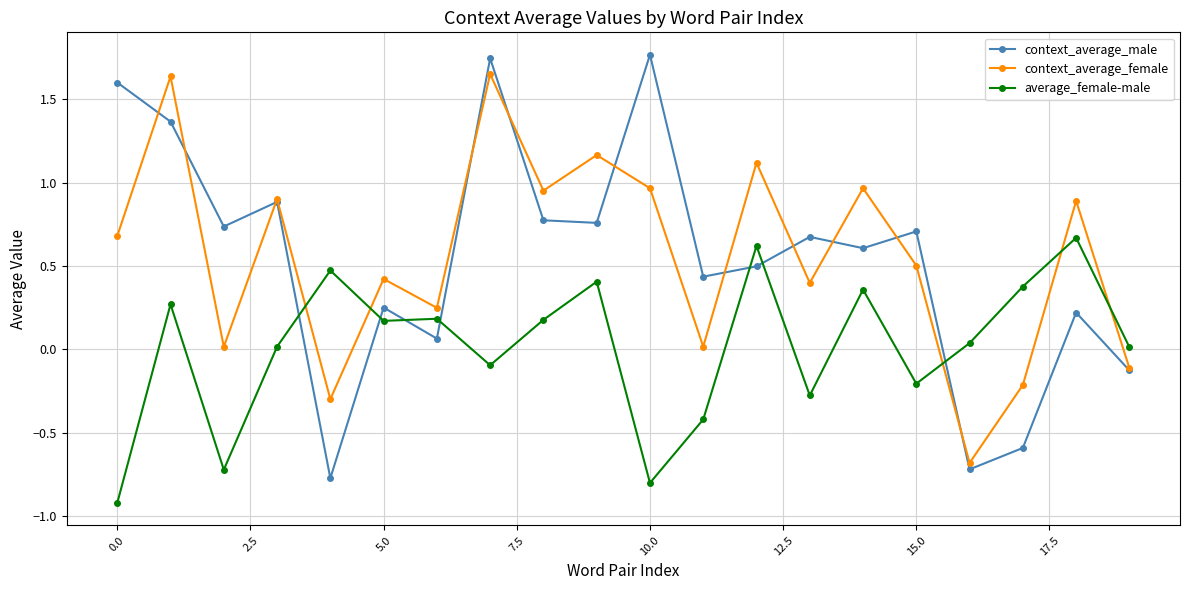

How many values in average_female-male are below zero?

7